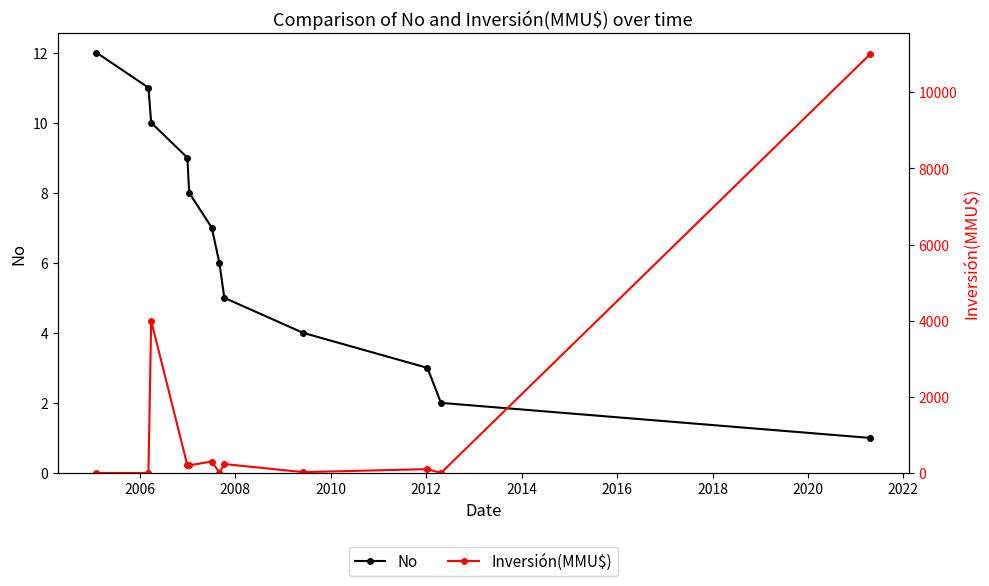

Which series has the largest range (max minus min)?

Inversión(MMU$)